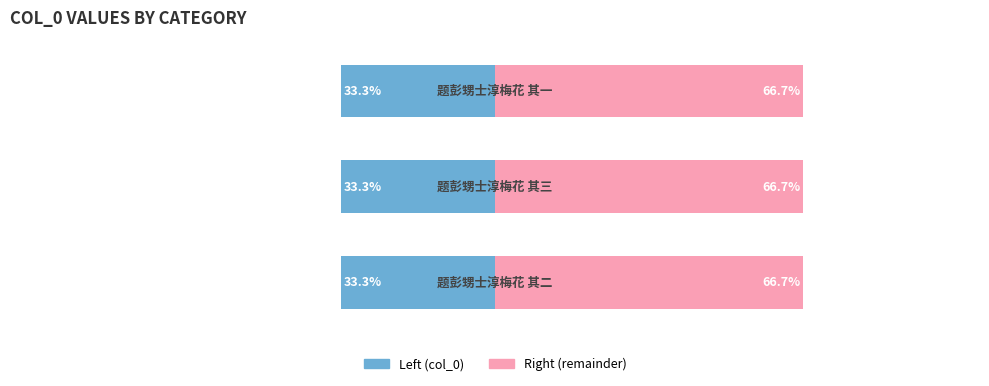

Which series has the largest total across all categories?

col_0 (right)